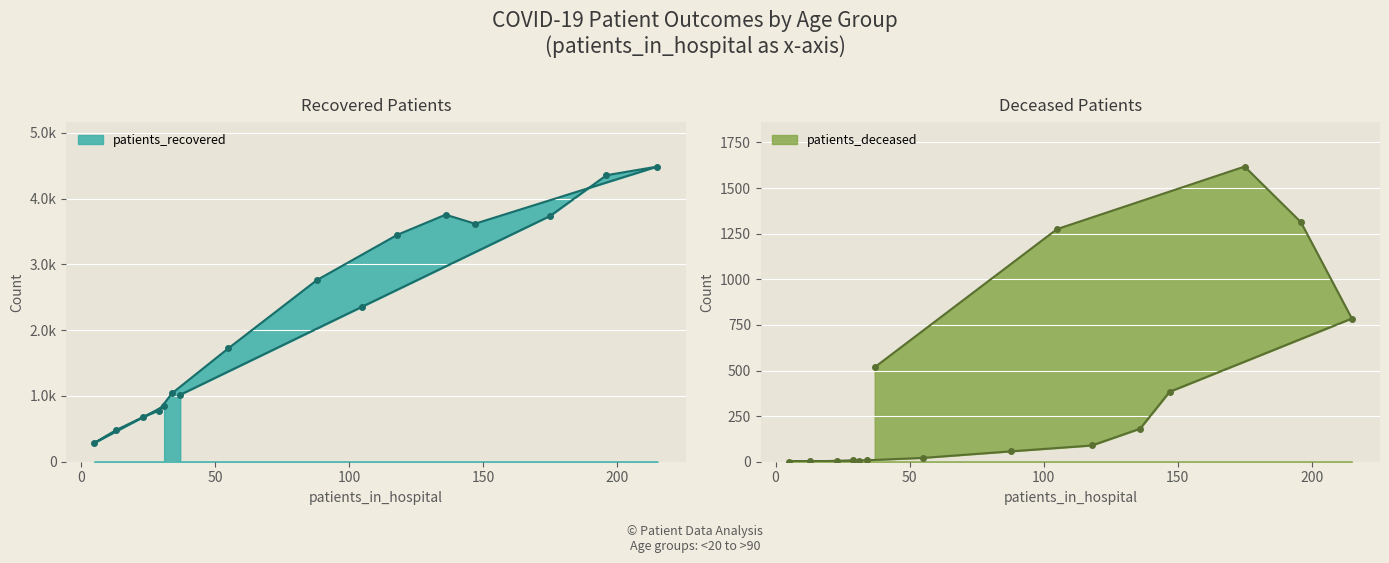

Reading left to right, extract all data points from this chart.

patients_recovered: 847	286	480	676	779	1043	1726	2763	3451	3757	3620	4489	4357	3738	2360	1018
patients_deceased: 4	1	2	5	8	8	21	57	89	181	383	785	1313	1618	1275	518